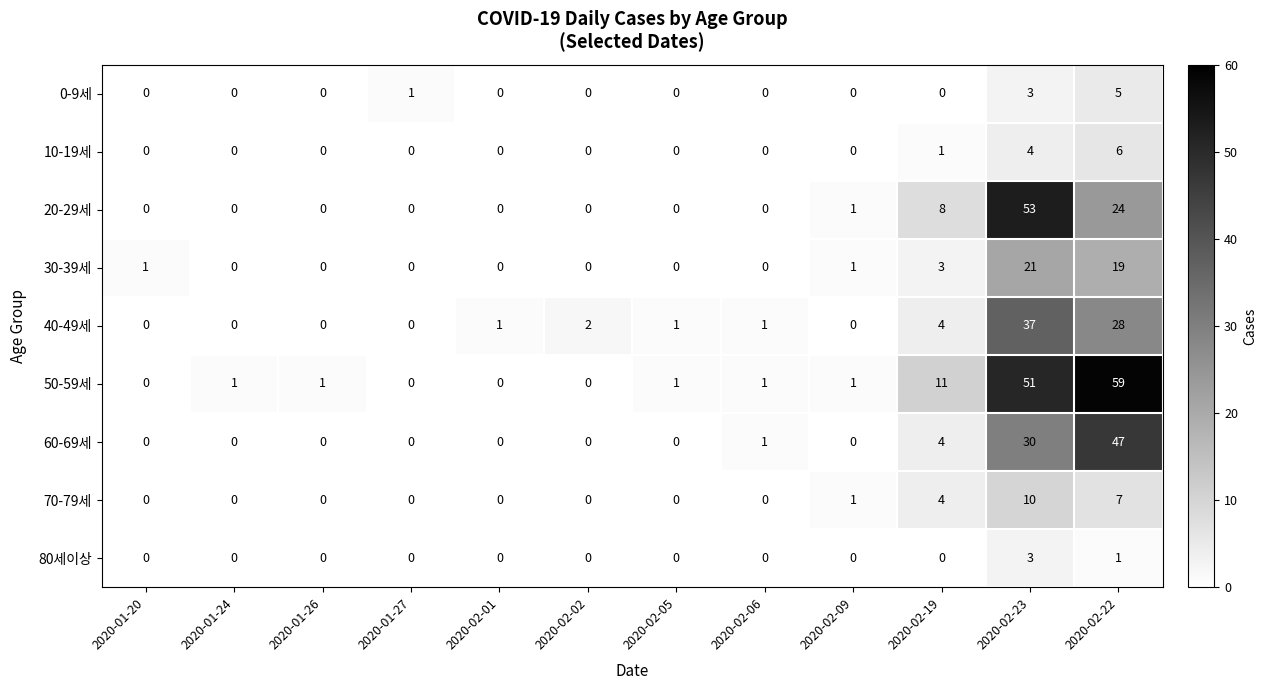

What is the difference between the second highest and minimum values in the 40-49세 series?

28